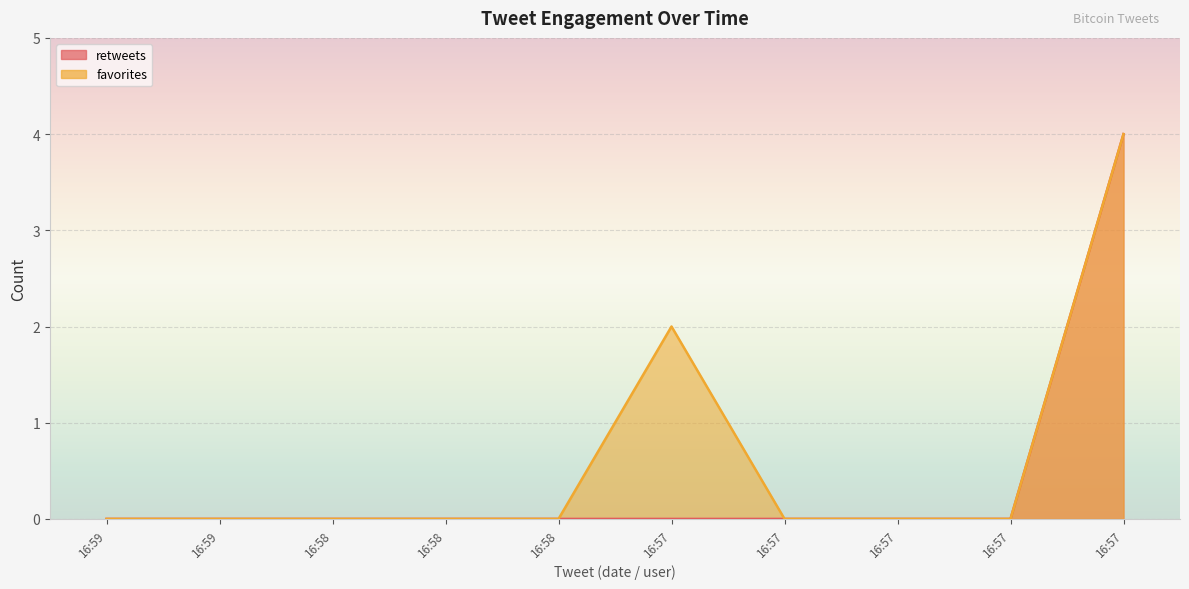

What is the difference between the maximum and second lowest values in the retweets series?

4